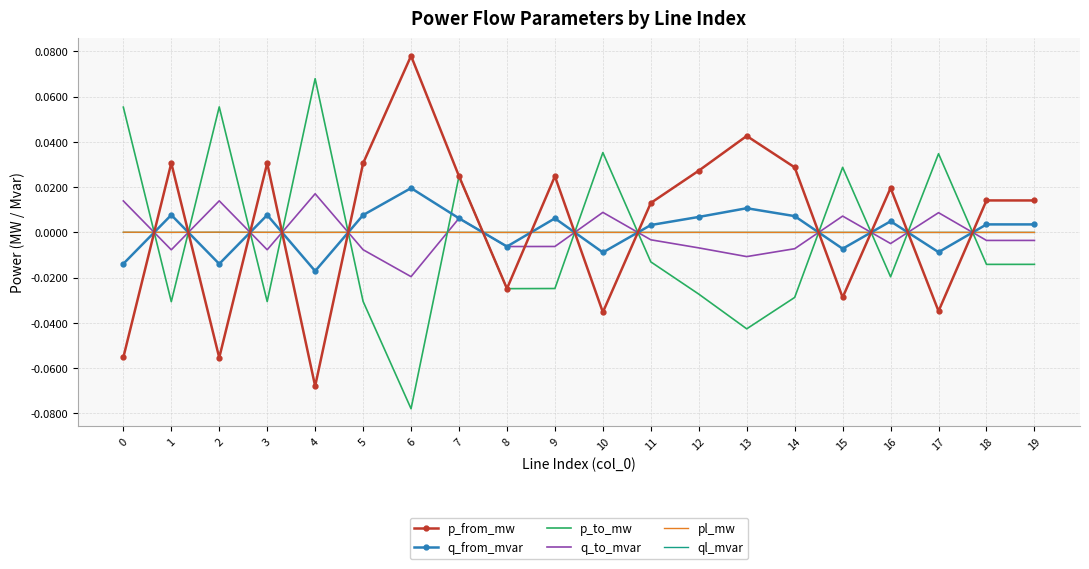

True or false: p_from_mw and q_to_mvar cross at least once.

True